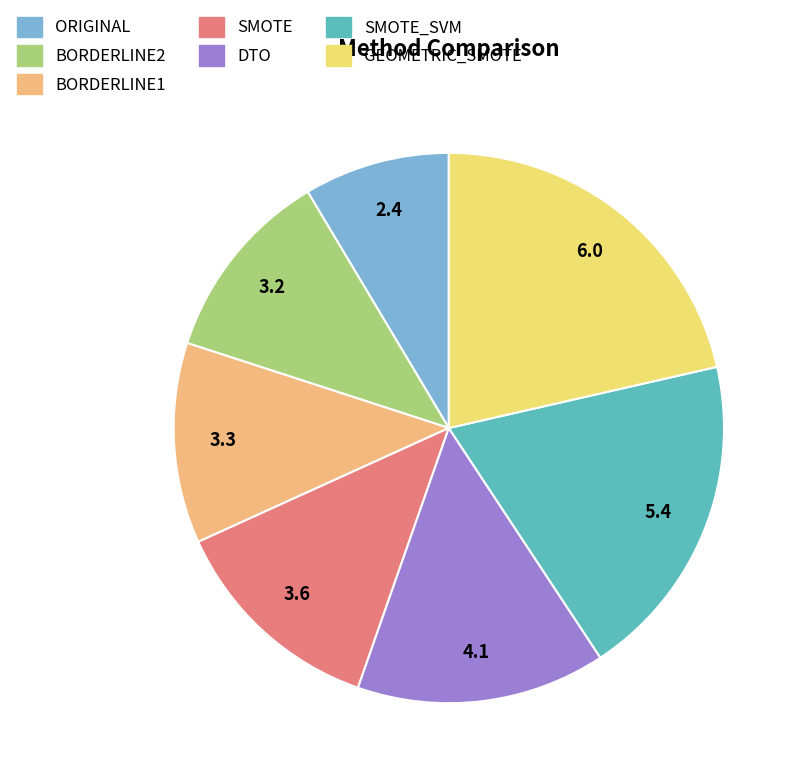

What is the largest slice in the pie chart?

GEOMETRIC_SMOTE